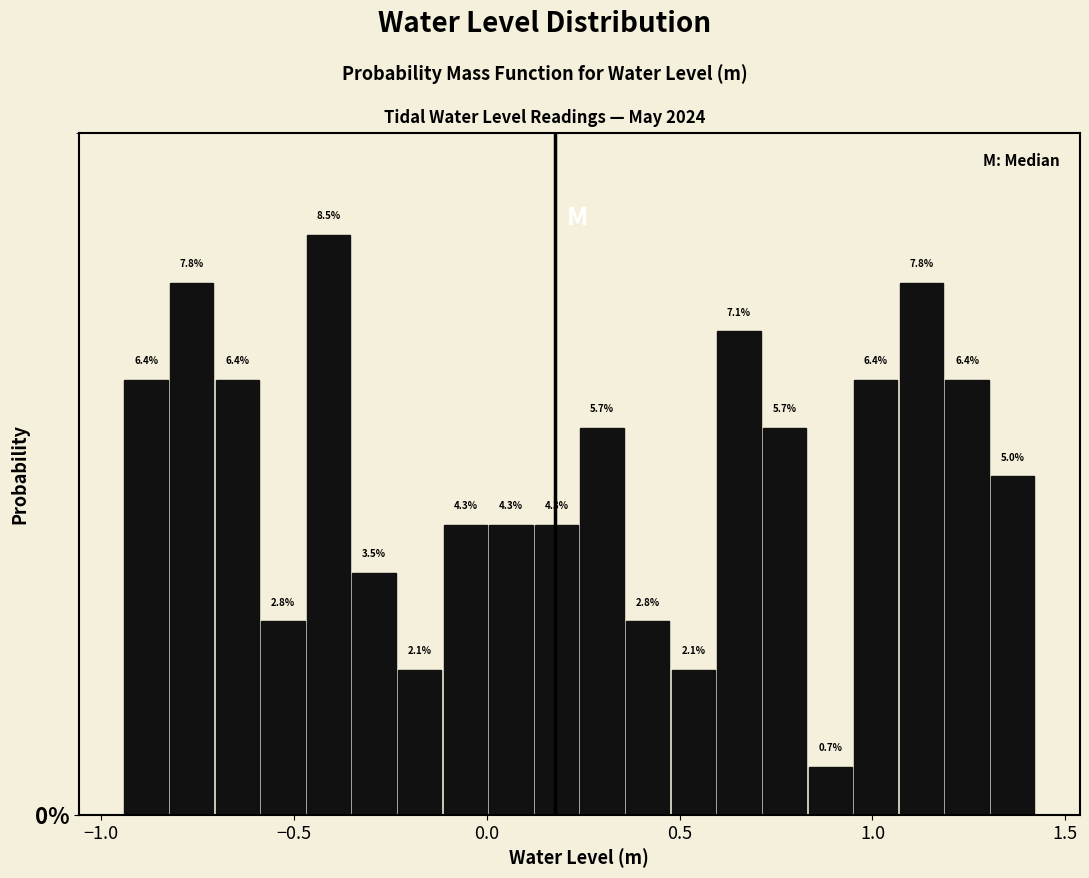

Around what value on the x-axis is the tallest bar? Give the approximate position of its centre, as read against the axis.

-0.40